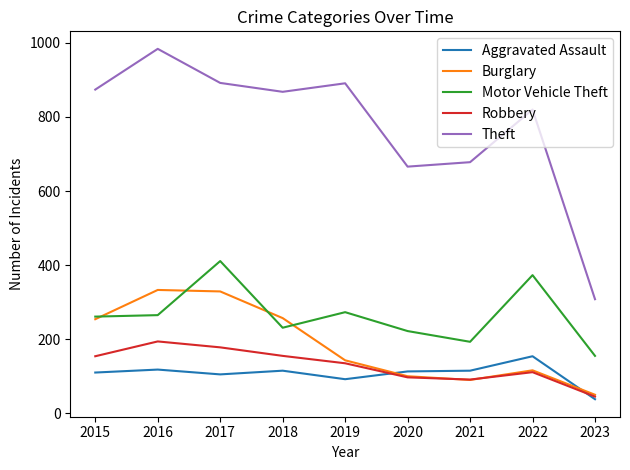

What are all the series names shown in the legend?

Aggravated Assault, Burglary, Motor Vehicle Theft, Robbery, Theft